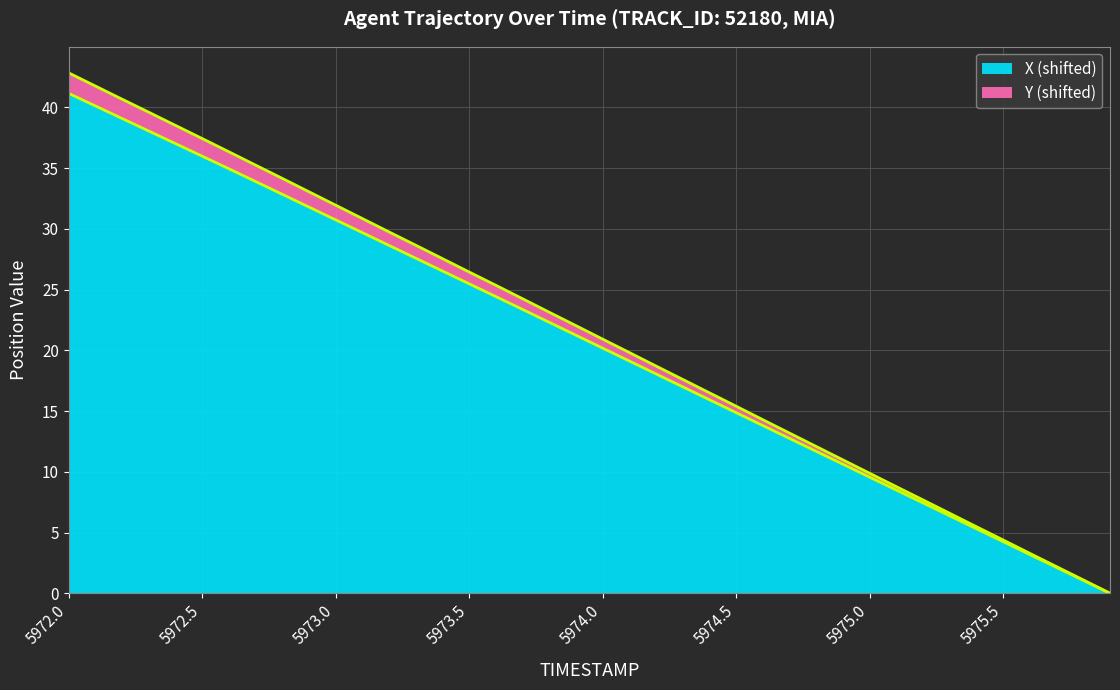

At 5975.6, list the series in order from largest to smallest.

Y, X